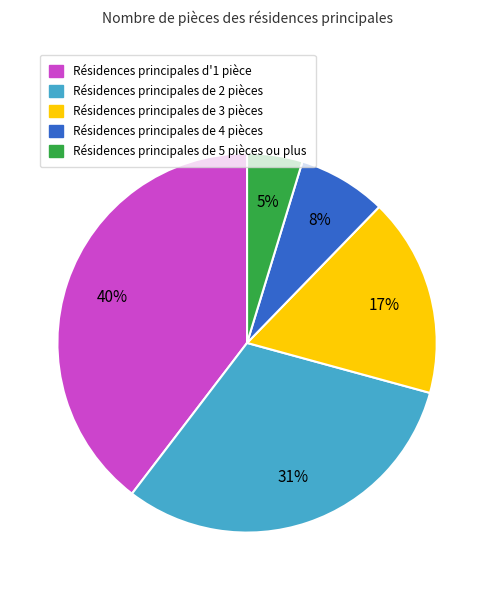

To the nearest percent, what is the average slice percentage?

20%